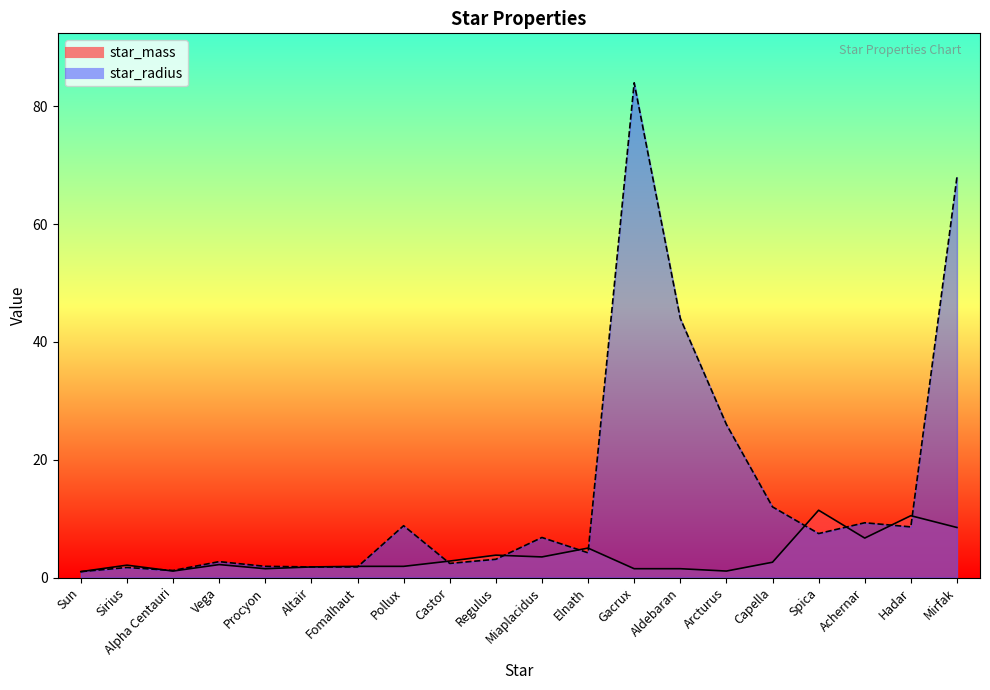

Which series has the largest total across all categories?

star_radius